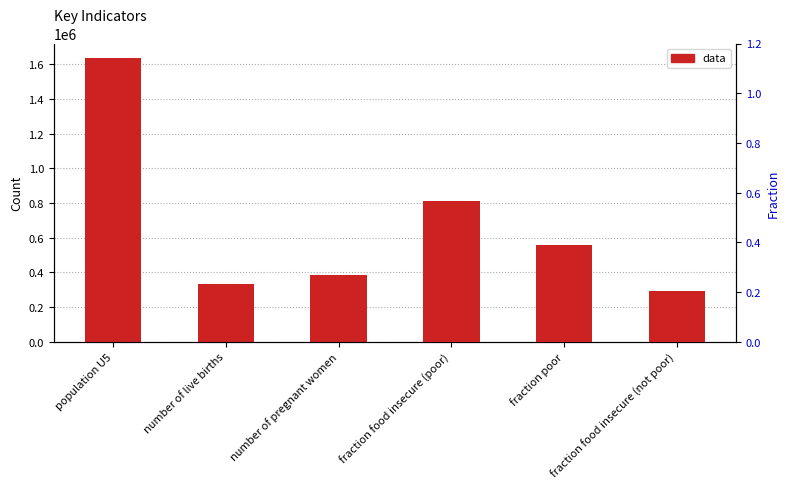

What is the difference between the maximum and minimum values in the fraction series?

0.6